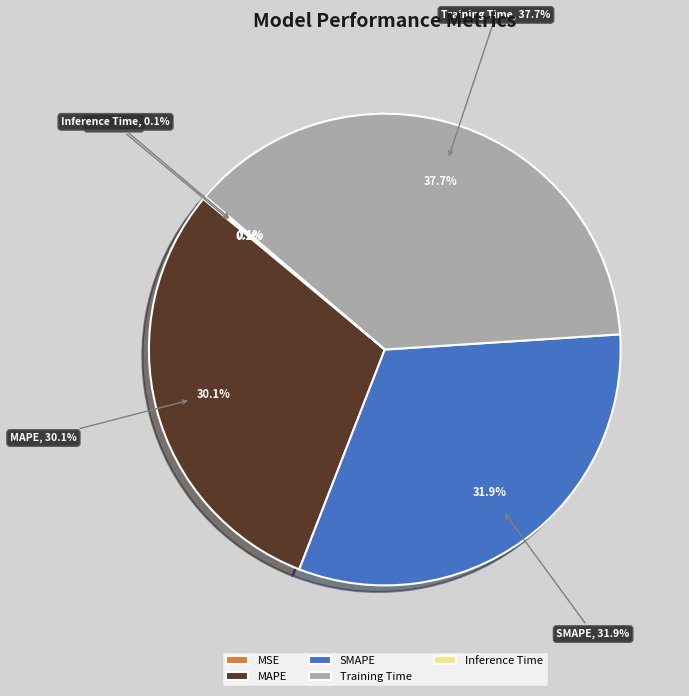

Is there any slice that represents more than half of the pie?

No